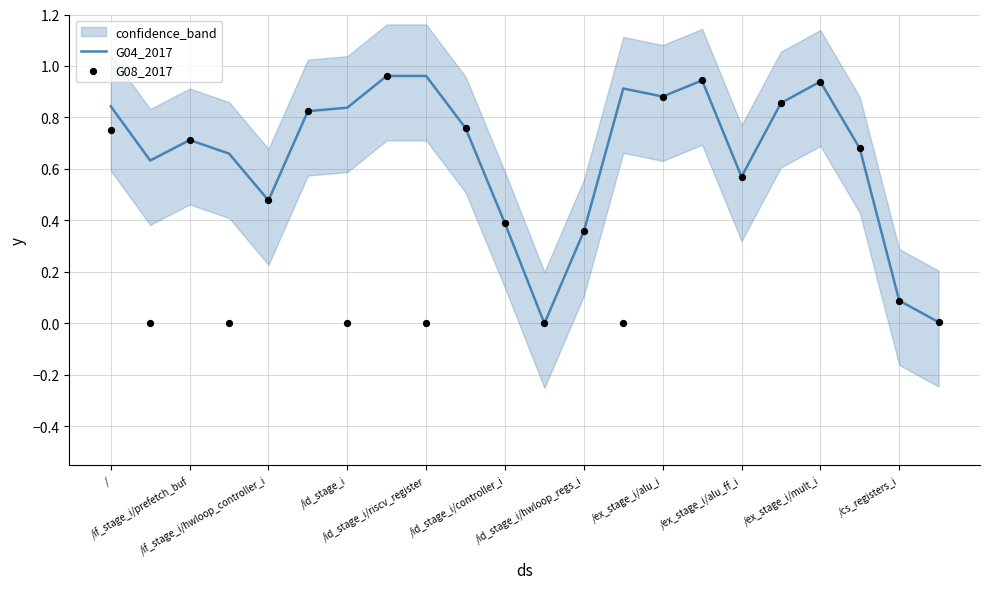

Which series has the largest total across all categories?

G04_2017